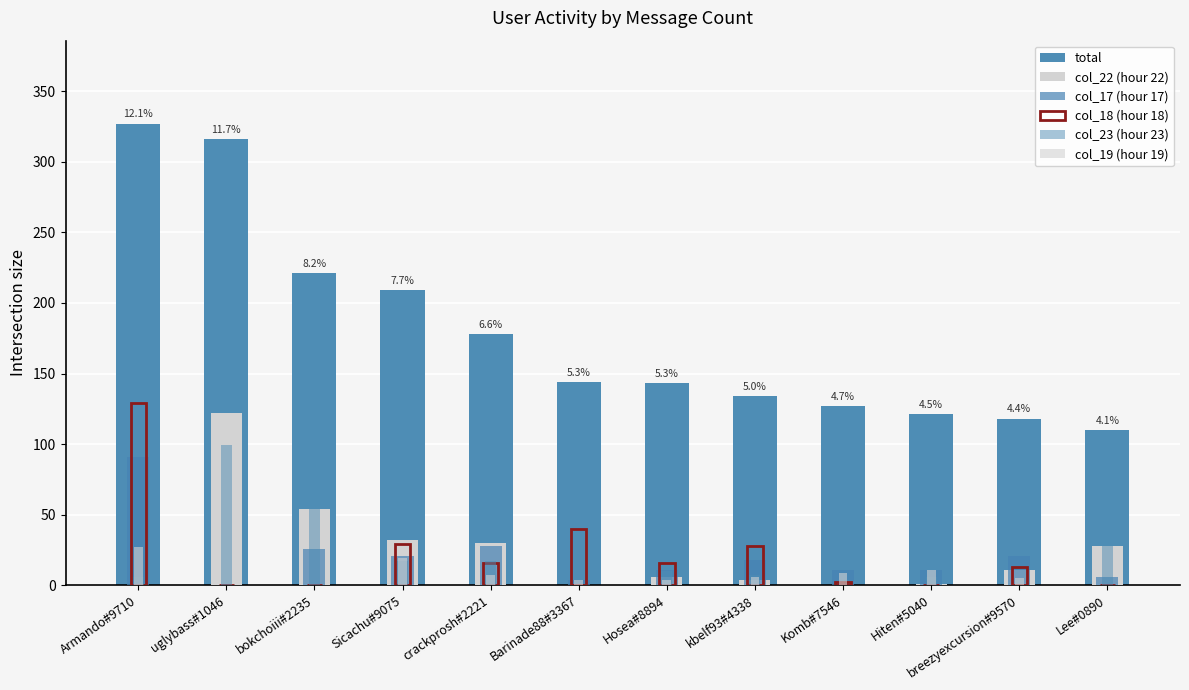

Reading right to left, what are all the values shown in this chart?

total: 110	118	121	127	134	143	144	178	209	221	316	327
col_22 (hour 22): 28	11	1	0	4	6	0	30	32	54	122	0
col_17 (hour 17): 6	21	11	11	18	11	4	28	21	26	0	91
col_18 (hour 18): 0	13	0	2	28	16	40	16	29	0	0	129
col_23 (hour 23): 43	0	6	0	7	10	0	17	17	80	99	6
col_19 (hour 19): 0	5	11	9	6	4	4	7	19	0	0	27